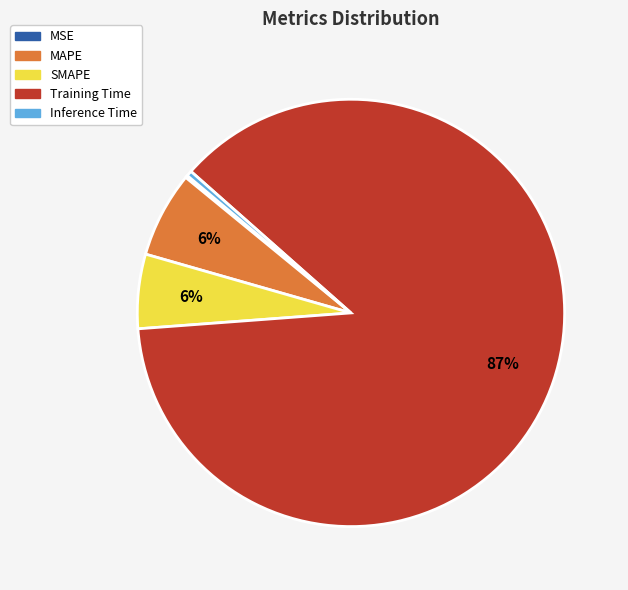

To the nearest percent, what is the combined percentage of SMAPE and MAPE?

12%